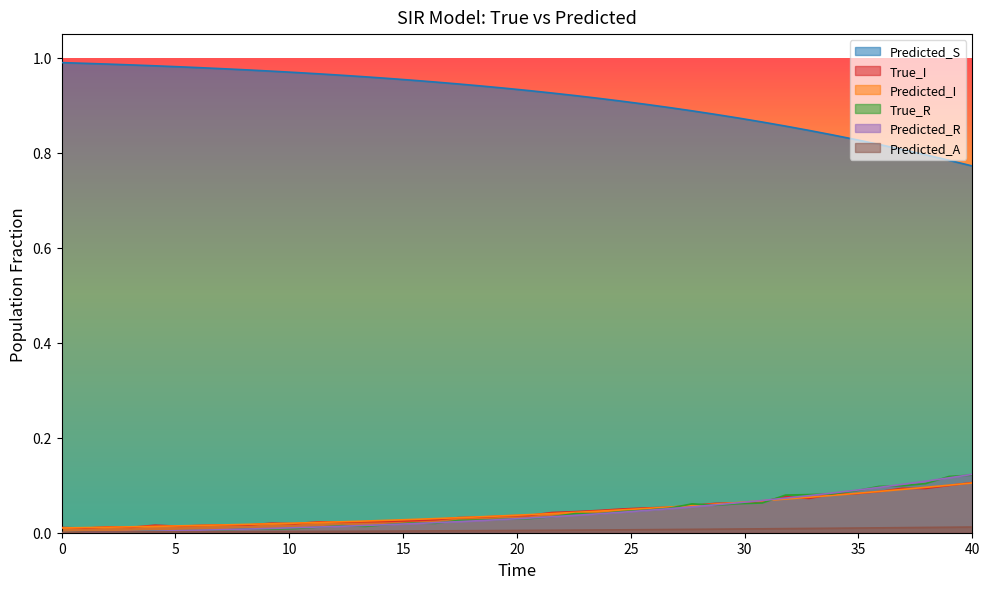

Reading left to right, transcribe all the data shown in this chart.

Predicted_S: 1.0	1.0	1.0	1.0	1.0	1.0	1.0	1.0	1.0	1.0	1.0	1.0	1.0	1.0	1.0	1.0	0.9	0.9	0.9	0.9	0.9	0.9	0.9	0.9	0.9	0.9	0.9	0.9	0.9	0.9	0.9	0.9	0.8	0.8	0.8	0.8	0.8	0.8	0.8	0.8
True_I: 0.0	0.0	0.0	0.0	0.0	0.0	0.0	0.0	0.0	0.0	0.0	0.0	0.0	0.0	0.0	0.0	0.0	0.0	0.0	0.0	0.0	0.0	0.0	0.0	0.1	0.1	0.1	0.1	0.1	0.1	0.1	0.1	0.1	0.1	0.1	0.1	0.1	0.1	0.1	0.1
Predicted_I: 0.0	0.0	0.0	0.0	0.0	0.0	0.0	0.0	0.0	0.0	0.0	0.0	0.0	0.0	0.0	0.0	0.0	0.0	0.0	0.0	0.0	0.0	0.0	0.0	0.0	0.1	0.1	0.1	0.1	0.1	0.1	0.1	0.1	0.1	0.1	0.1	0.1	0.1	0.1	0.1
True_R: 0.0	0.0	0.0	0.0	0.0	0.0	0.0	0.0	0.0	0.0	0.0	0.0	0.0	0.0	0.0	0.0	0.0	0.0	0.0	0.0	0.0	0.0	0.0	0.0	0.0	0.0	0.1	0.1	0.1	0.1	0.1	0.1	0.1	0.1	0.1	0.1	0.1	0.1	0.1	0.1
Predicted_R: 0.0	0.0	0.0	0.0	0.0	0.0	0.0	0.0	0.0	0.0	0.0	0.0	0.0	0.0	0.0	0.0	0.0	0.0	0.0	0.0	0.0	0.0	0.0	0.0	0.0	0.0	0.1	0.1	0.1	0.1	0.1	0.1	0.1	0.1	0.1	0.1	0.1	0.1	0.1	0.1
Predicted_A: 0.0	0.0	0.0	0.0	0.0	0.0	0.0	0.0	0.0	0.0	0.0	0.0	0.0	0.0	0.0	0.0	0.0	0.0	0.0	0.0	0.0	0.0	0.0	0.0	0.0	0.0	0.0	0.0	0.0	0.0	0.0	0.0	0.0	0.0	0.0	0.0	0.0	0.0	0.0	0.0